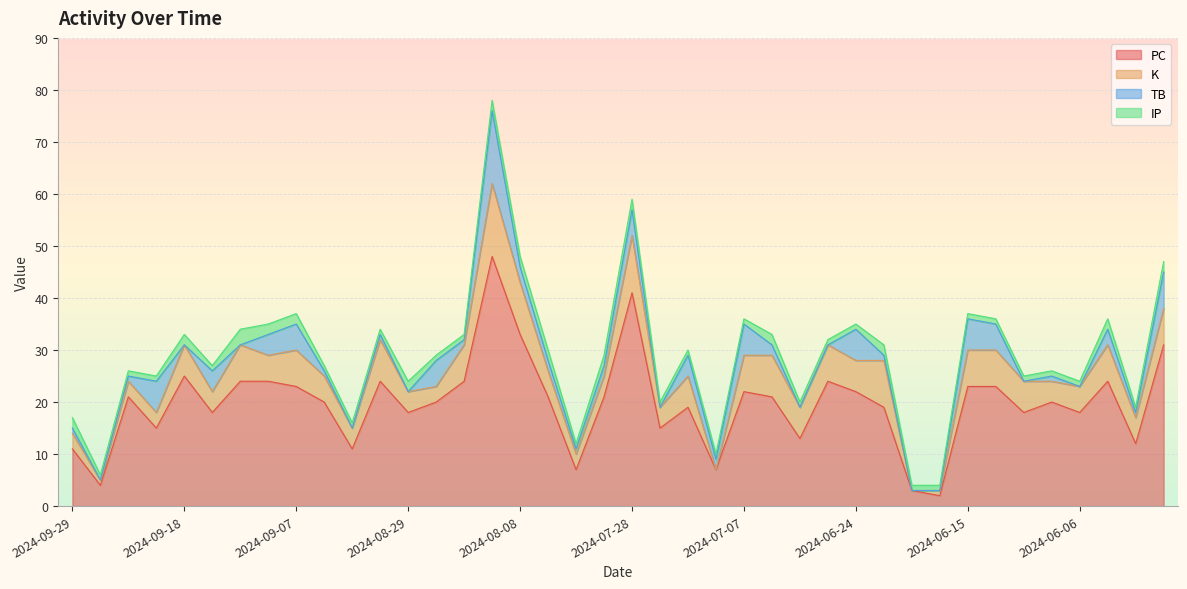

Reading left to right, list all the values displayed in this chart.

PC: 11	4	21	15	25	18	24	24	23	20	11	24	18	20	24	48	33	21	7	21	41	15	19	7	22	21	13	24	22	19	3	2	23	23	18	20	18	24	12	31
K: 3	1	3	3	6	4	7	5	7	5	4	8	4	3	7	14	10	5	3	4	11	4	6	0	7	8	6	7	6	9	0	1	7	7	6	4	5	7	5	7
TB: 1	0	1	6	0	4	0	4	5	1	0	1	0	5	1	14	3	2	1	2	5	0	4	2	6	2	0	0	6	1	0	0	6	5	0	1	0	3	1	7
IP: 2	1	1	1	2	1	3	2	2	1	1	1	2	1	1	2	2	2	1	2	2	1	1	1	1	2	1	1	1	2	1	1	1	1	1	1	1	2	1	2